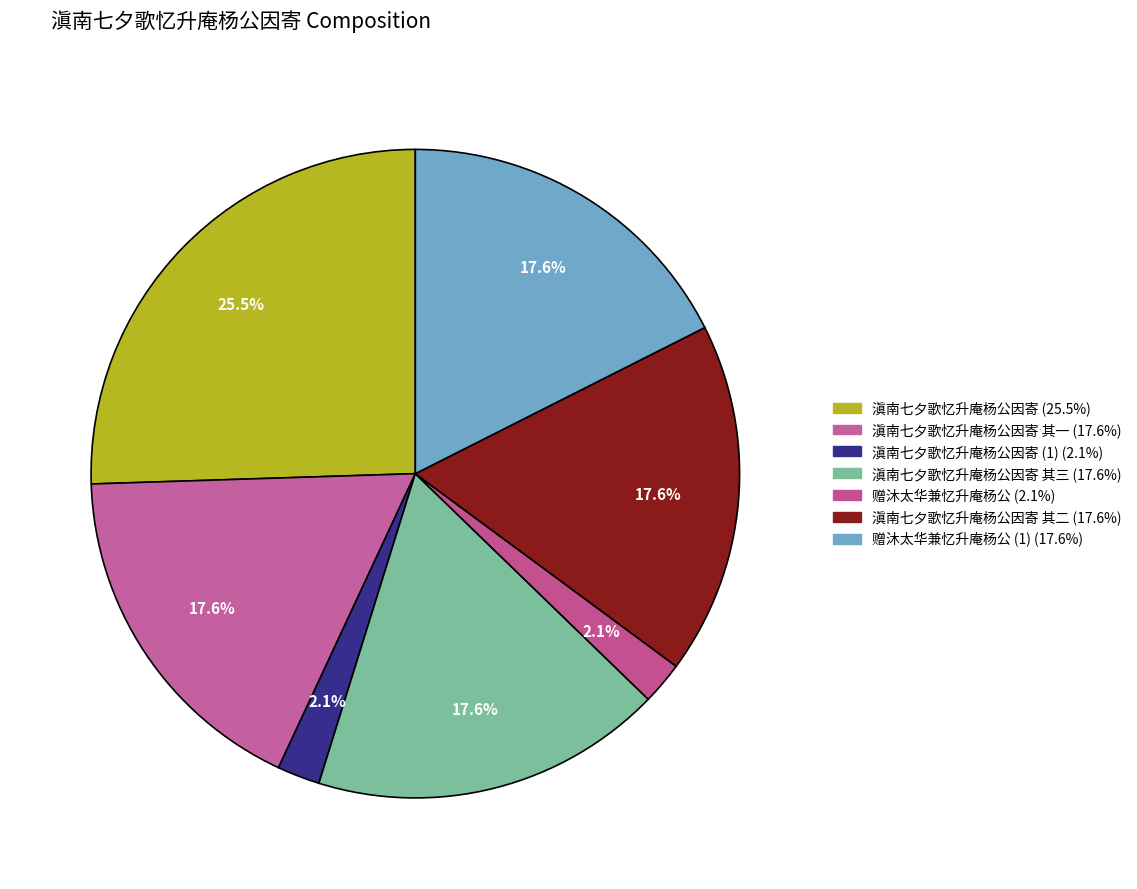

How many segments does this pie chart have?

7